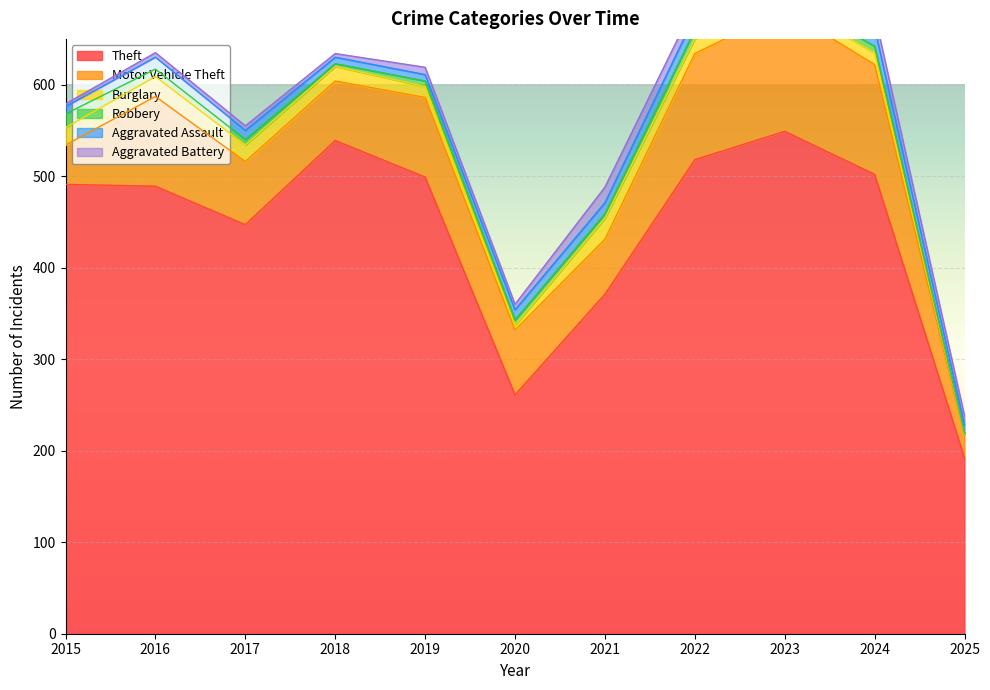

Reading left to right, transcribe all the data shown in this chart.

Theft: 2015=491	2016=489	2017=447	2018=539	2019=499	2020=261	2021=371	2022=518	2023=549	2024=502	2025=192
Motor Vehicle Theft: 2015=43	2016=98	2017=69	2018=65	2019=87	2020=71	2021=60	2022=116	2023=133	2024=120	2025=24
Burglary: 2015=19	2016=22	2017=18	2018=16	2019=12	2020=5	2021=23	2022=16	2023=9	2024=13	2025=2
Robbery: 2015=15	2016=8	2017=6	2018=3	2019=6	2020=6	2021=5	2022=10	2023=7	2024=7	2025=1
Aggravated Assault: 2015=8	2016=13	2017=10	2018=7	2019=7	2020=11	2021=12	2022=15	2023=19	2024=20	2025=9
Aggravated Battery: 2015=3	2016=5	2017=5	2018=4	2019=8	2020=6	2021=17	2022=13	2023=11	2024=15	2025=10